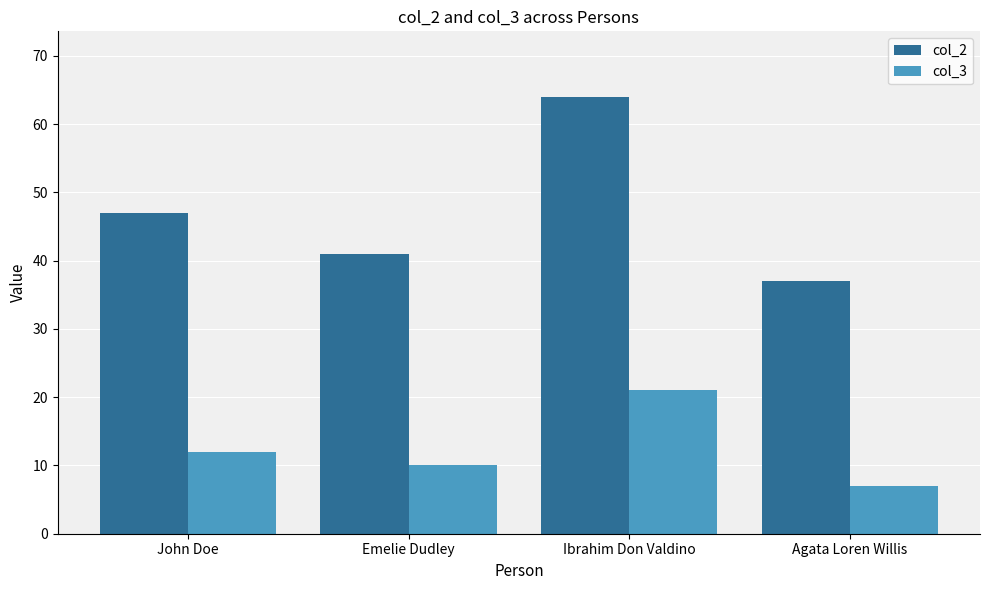

What is the label of the 1st bar from the left?

John Doe